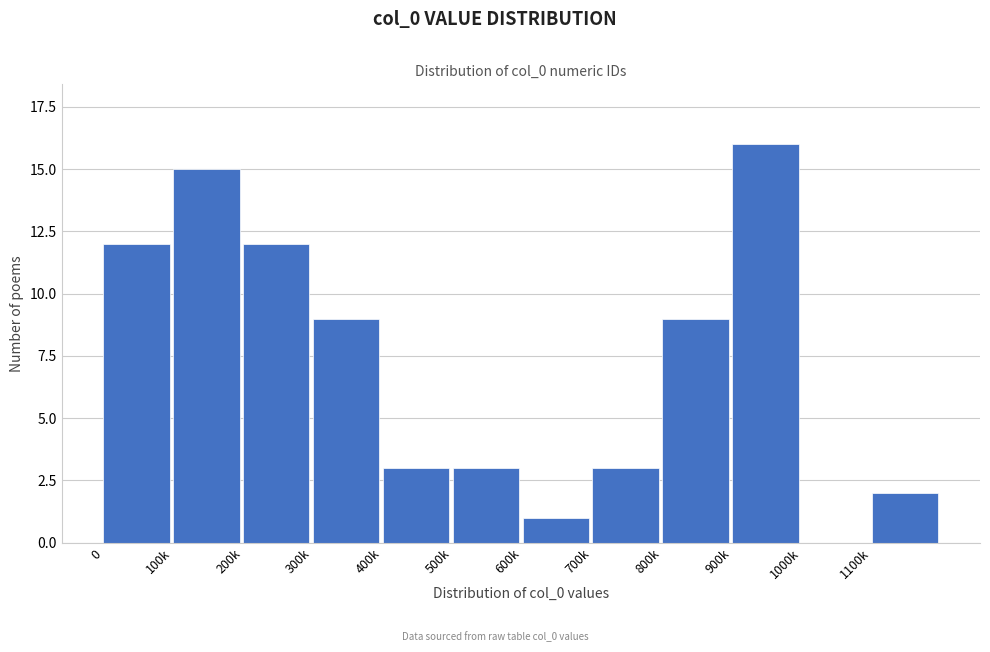

Reading left to right, extract all data points from this chart.

0=12	100k=15	200k=12	300k=9	400k=3	500k=3	600k=1	700k=3	800k=9	900k=16	1000k=0	1100k=2